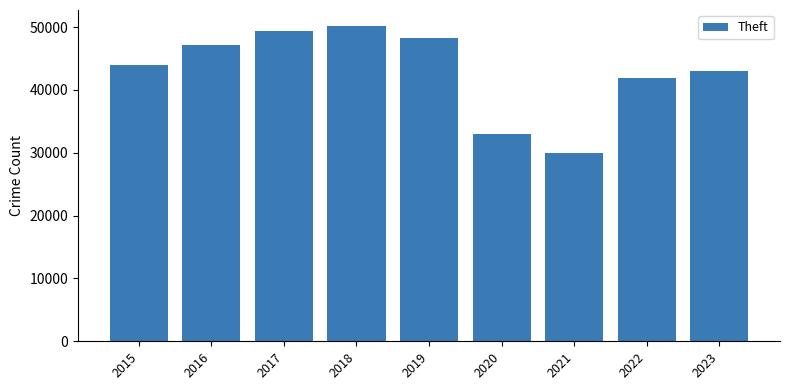

What is the change in value from 2019 to 2020?

-15286